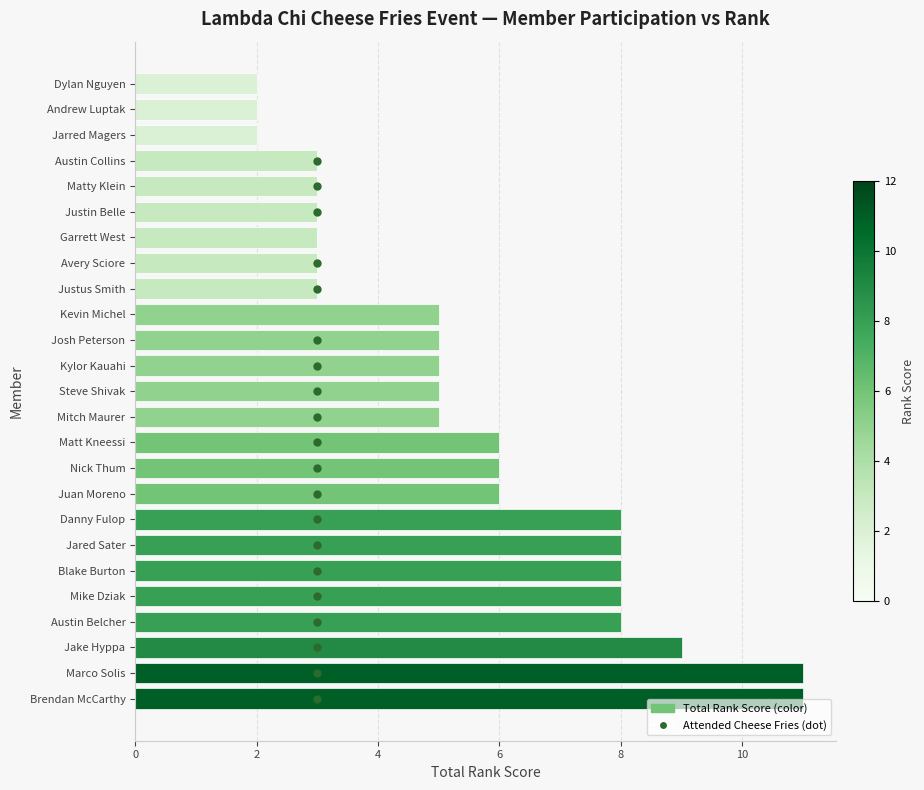

Reading bottom to top, what are all the values shown in this chart?

Brendan McCarthy=11	Marco Solis=11	Jake Hyppa=9	Austin Belcher=8	Mike Dziak=8	Blake Burton=8	Jared Sater=8	Danny Fulop=8	Juan Moreno=6	Nick Thum=6	Matt Kneessi=6	Mitch Maurer=5	Steve Shivak=5	Kylor Kauahi=5	Josh Peterson=5	Kevin Michel=5	Justus Smith=3	Avery Sciore=3	Garrett West=3	Justin Belle=3	Matty Klein=3	Austin Collins=3	Jarred Magers=2	Andrew Luptak=2	Dylan Nguyen=2